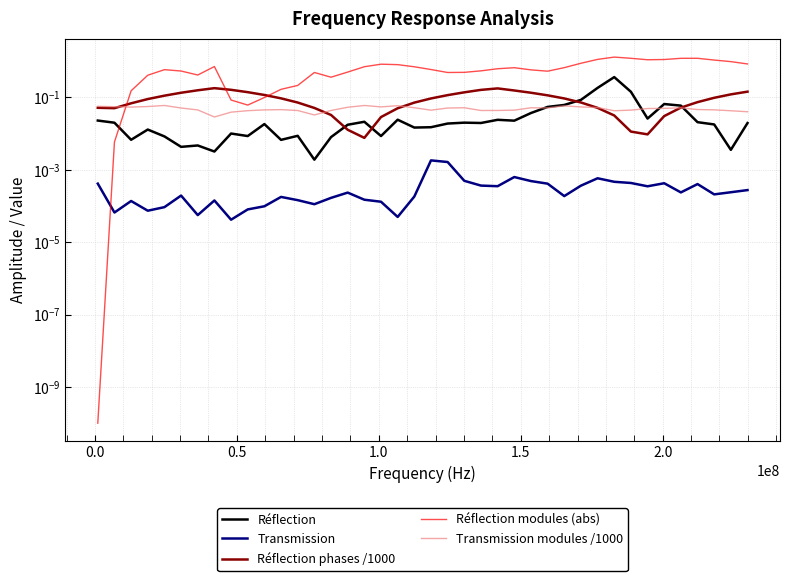

In Transmission, how many points are lower than both neighbors (excluding endpoints)?

11